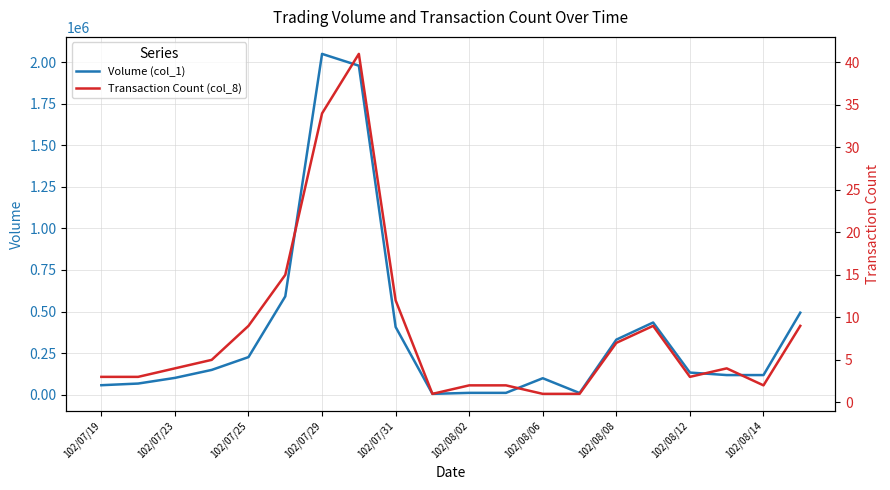

What is the value of the Transaction Count (col_8) point at the 16th from the left?

9